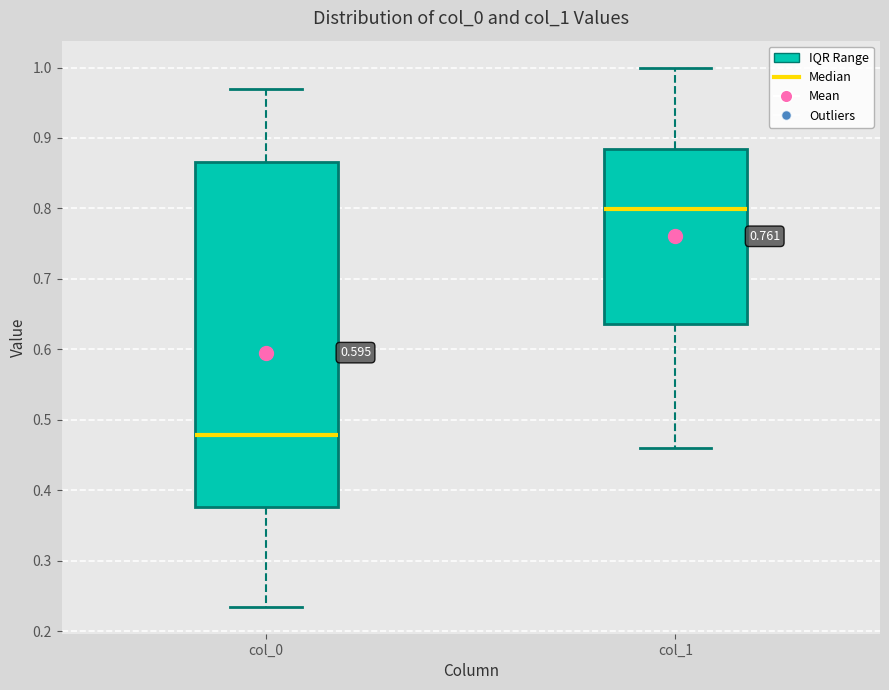

Reading left to right, transcribe this box plot: for each box, give where its median line is, the range the box spans, and where its two whiskers end, as read against the y-axis. The values are not printed on the chart, so give them approximately, as read against the axis.

col_0: median 0.48, box 0.38 to 0.87, whiskers 0.23 to 0.97
col_1: median 0.80, box 0.64 to 0.88, whiskers 0.46 to 1.00